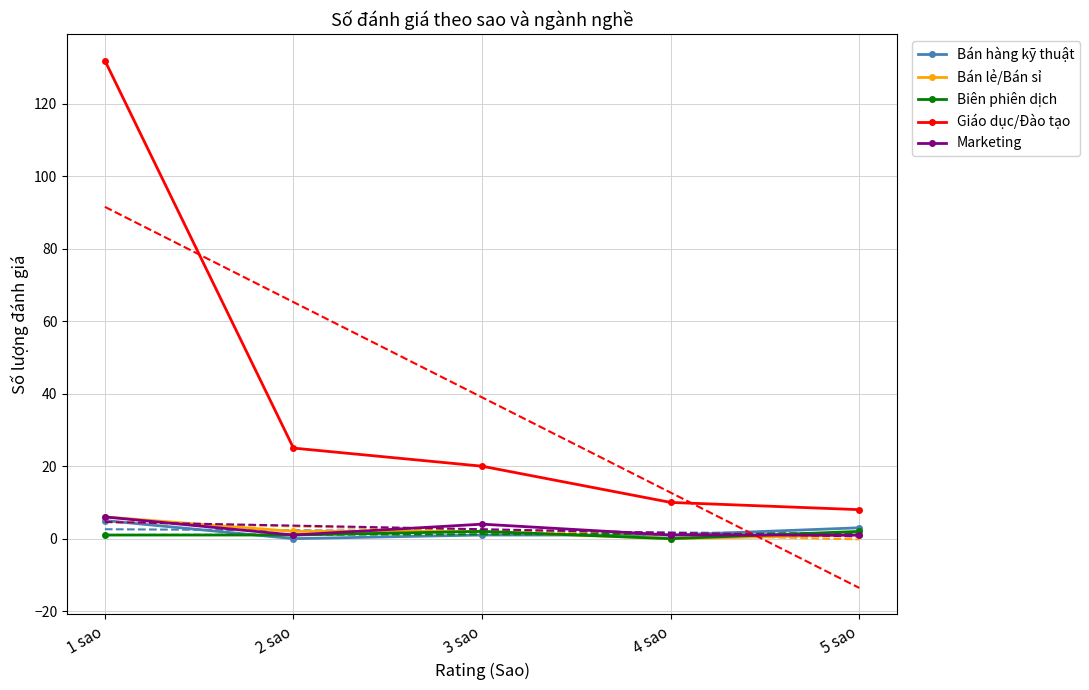

True or false: Bán hàng kỹ thuật and Bán lẻ/Bán sỉ cross at least once.

True